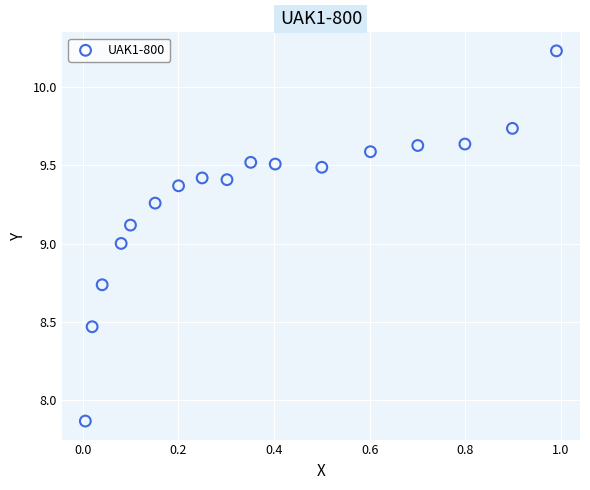

What is the range of Y values (max minus min)?

2.4